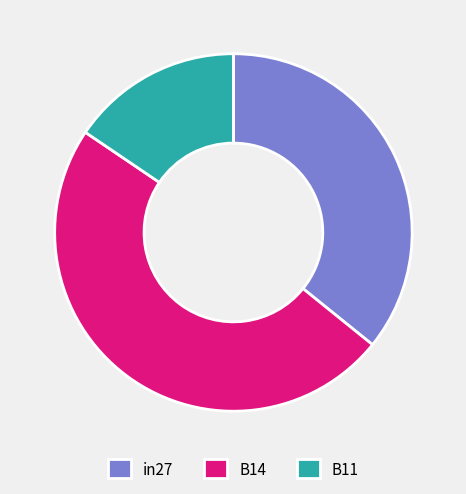

The B11 slice represents 16% of the pie. True or false?

True